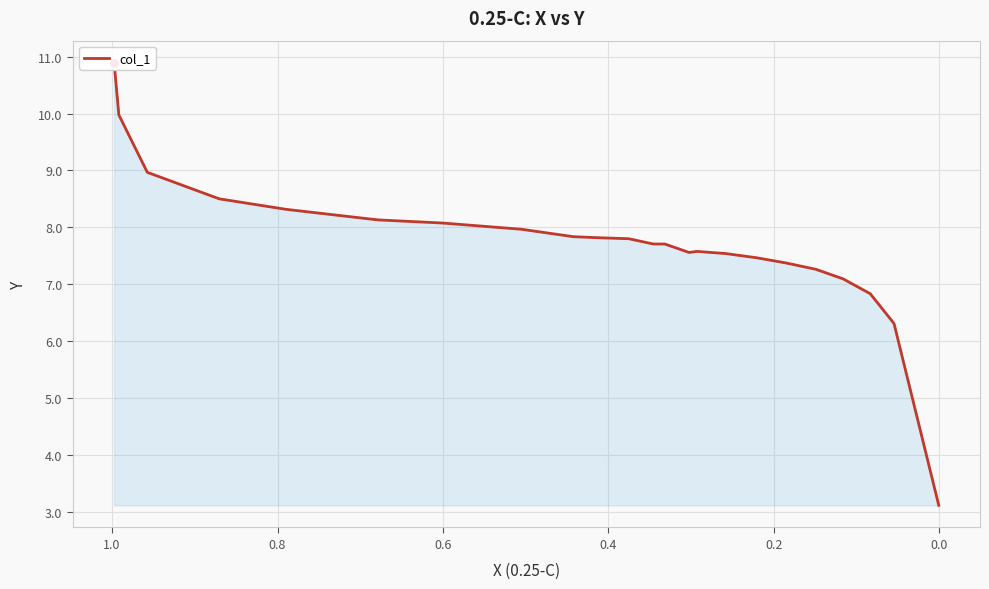

What is the difference between the second highest and second lowest values?

3.7